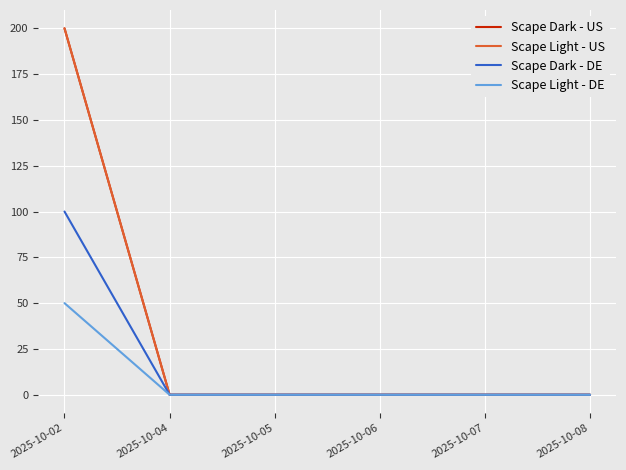

Rank the categories by Scape Light - DE value from lowest to highest.

2025-10-04, 2025-10-05, 2025-10-06, 2025-10-07, 2025-10-08, 2025-10-02